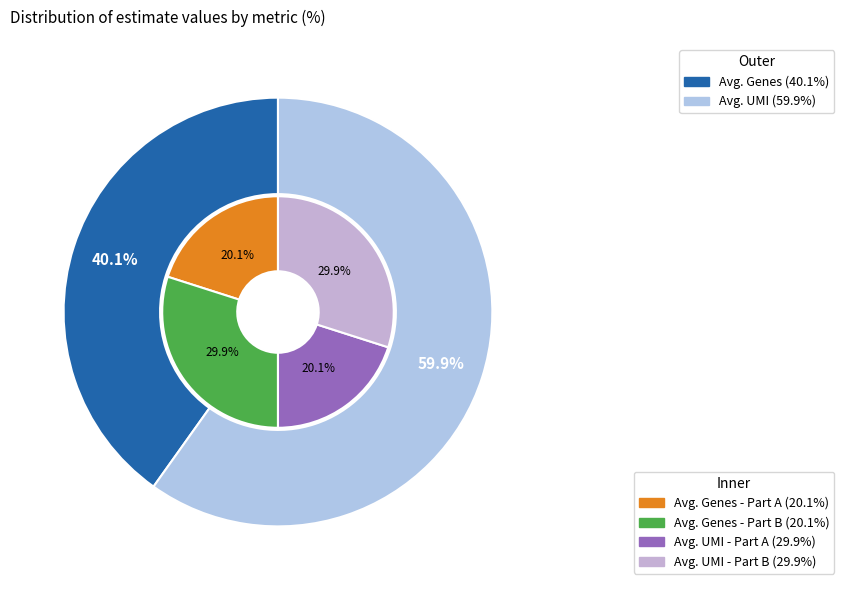

Which category has the biggest portion of the pie?

Avg. UMI